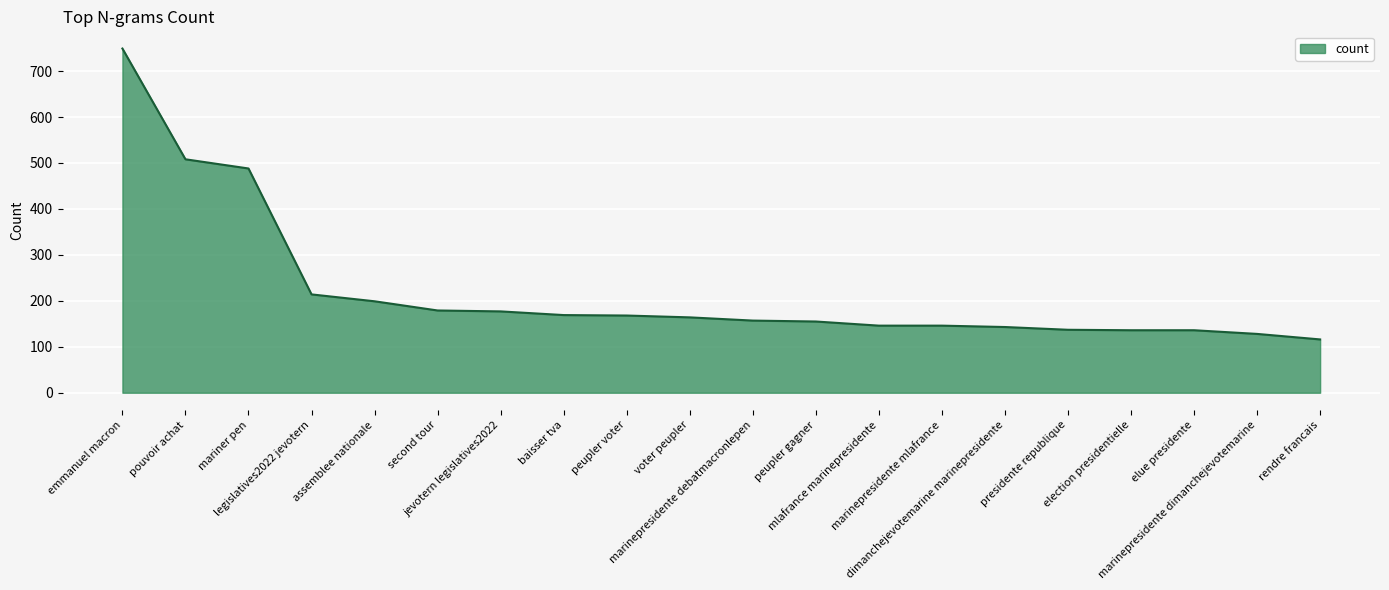

How many values are below 164?

10